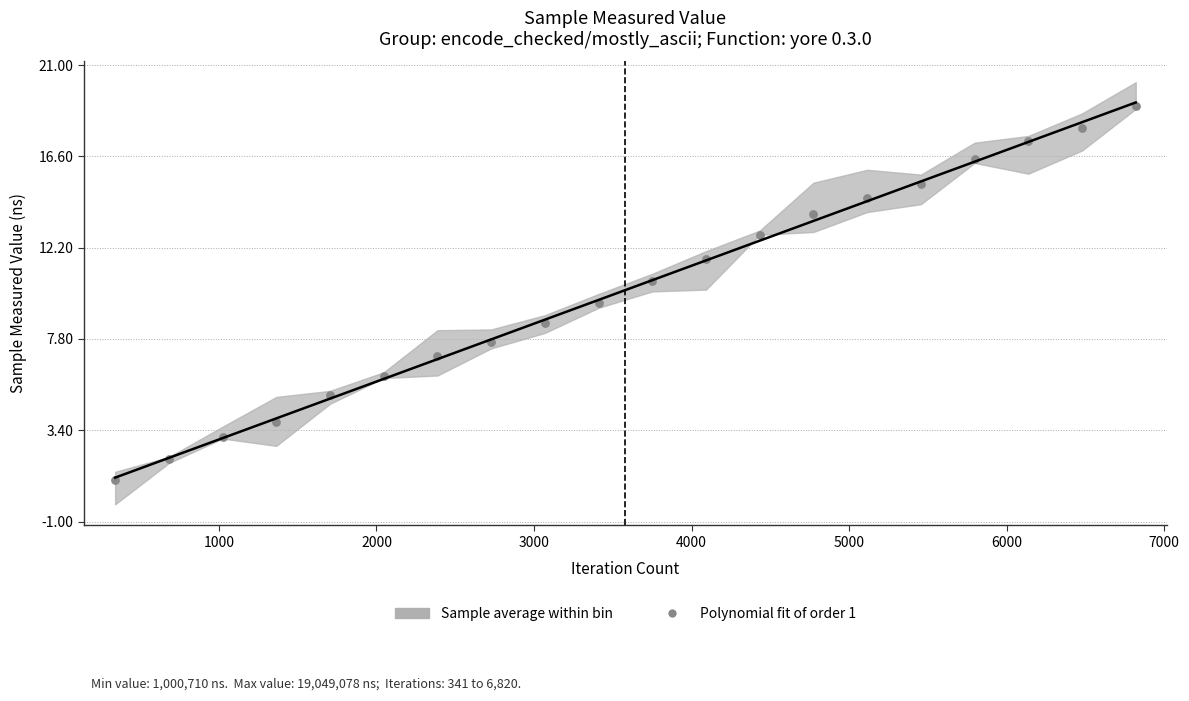

What is the range of Y values (max minus min)?

18.0